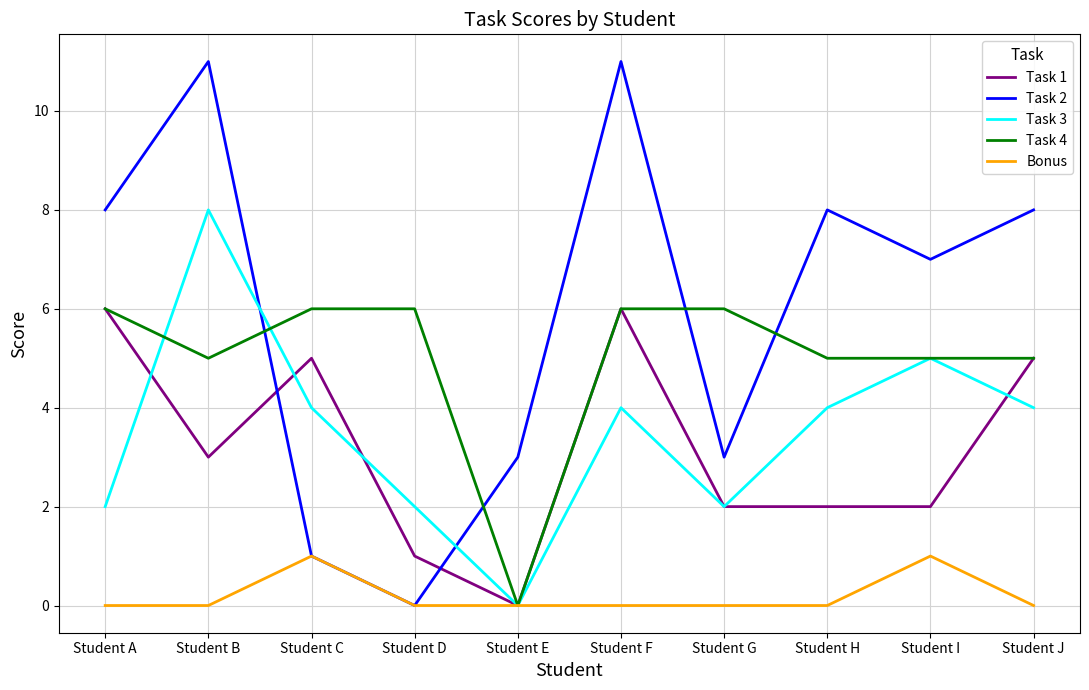

What is the difference between the highest and lowest values at Student G?

6